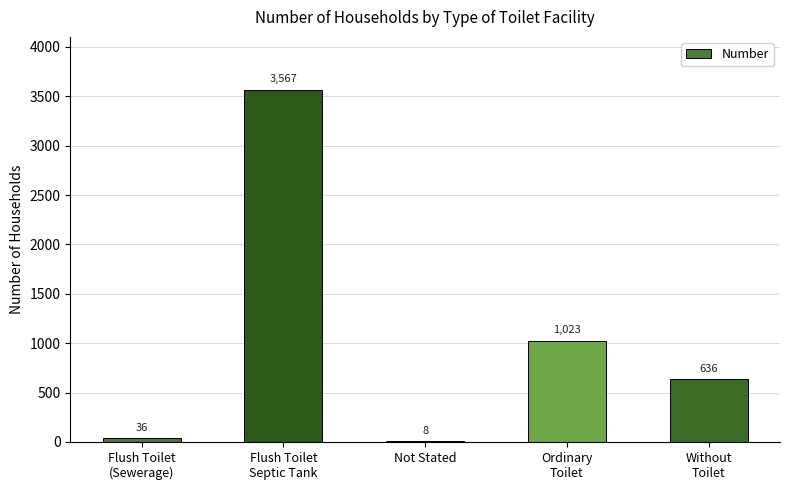

Where does the data first go above 636?

Flush Toilet
Septic Tank